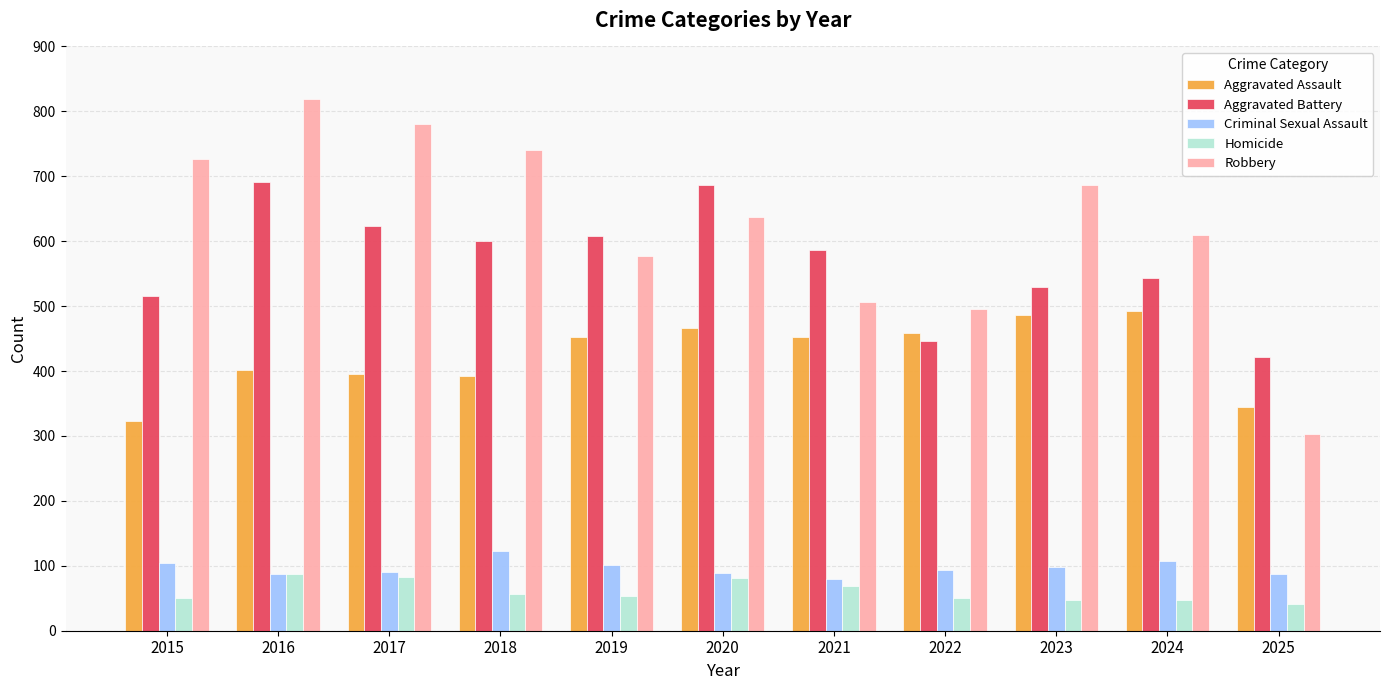

Which category has the highest value in the Robbery series?

2016